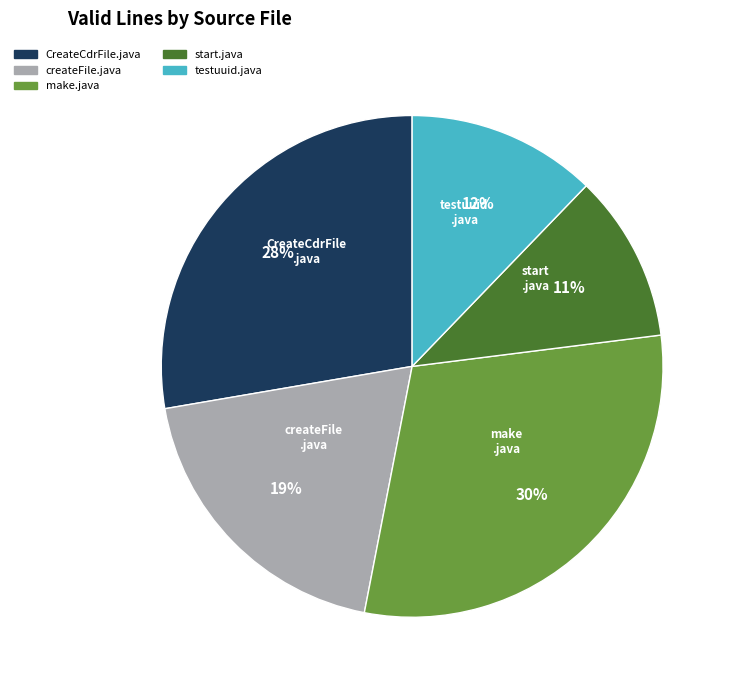

How many segments does this pie chart have?

5